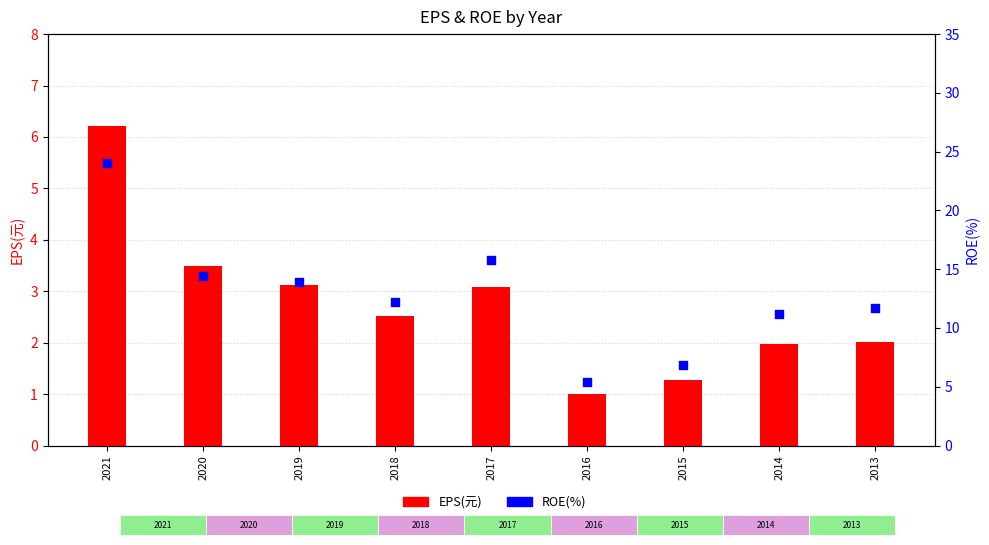

What are all the series names shown in the legend?

EPS(元), ROE(%)